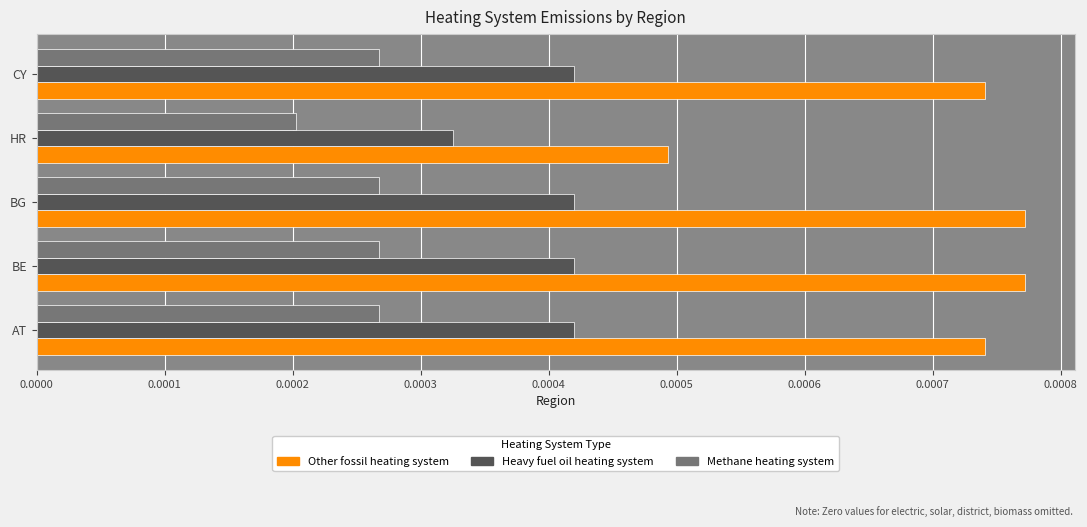

At BE, list the series in order from largest to smallest.

Other fossil heating system, Heavy fuel oil heating system, Methane heating system